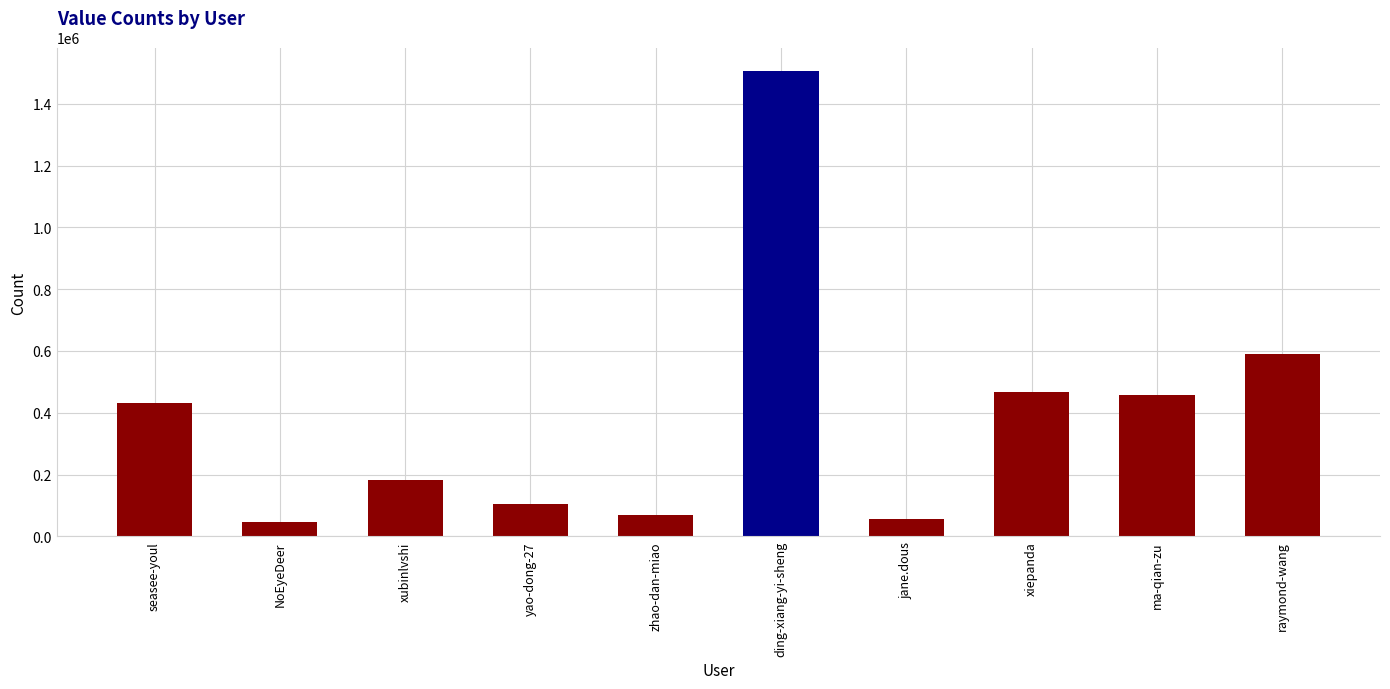

What is the value of the 5th bar from the left?

69994